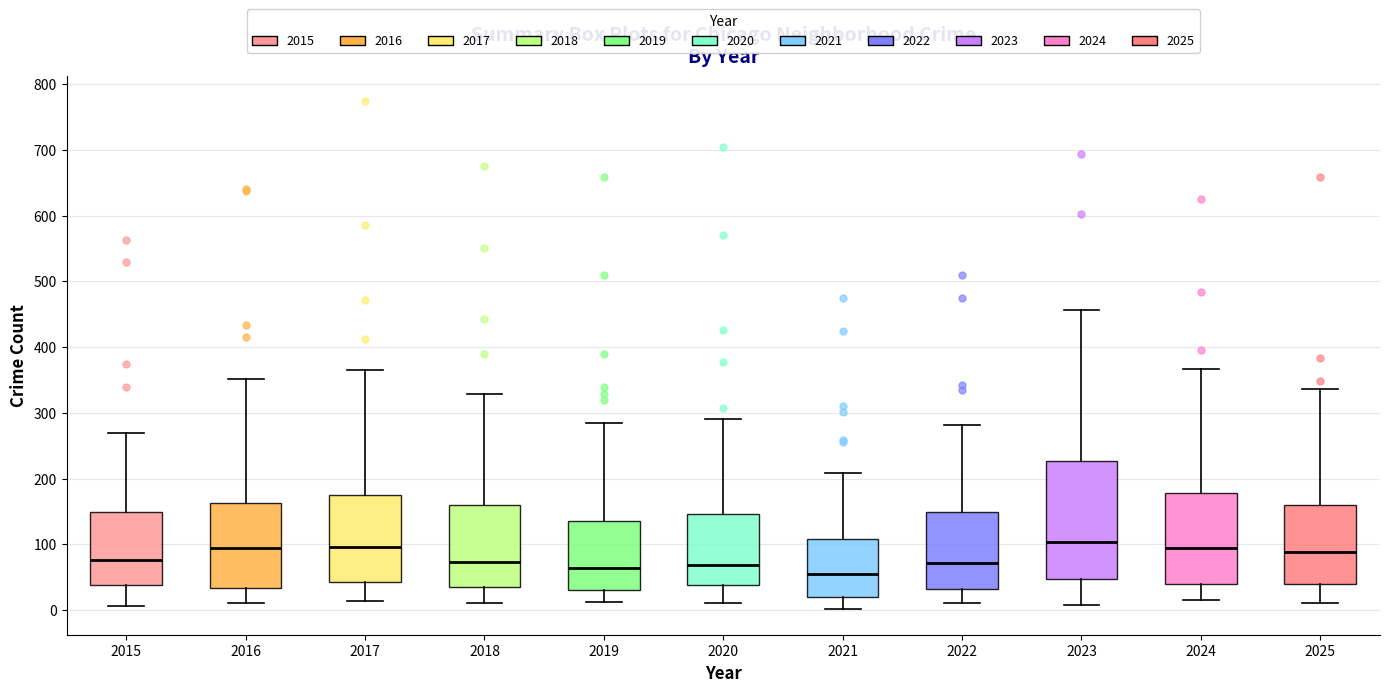

Comparing the boxes themselves (not the whiskers), which one is the tallest?

2023